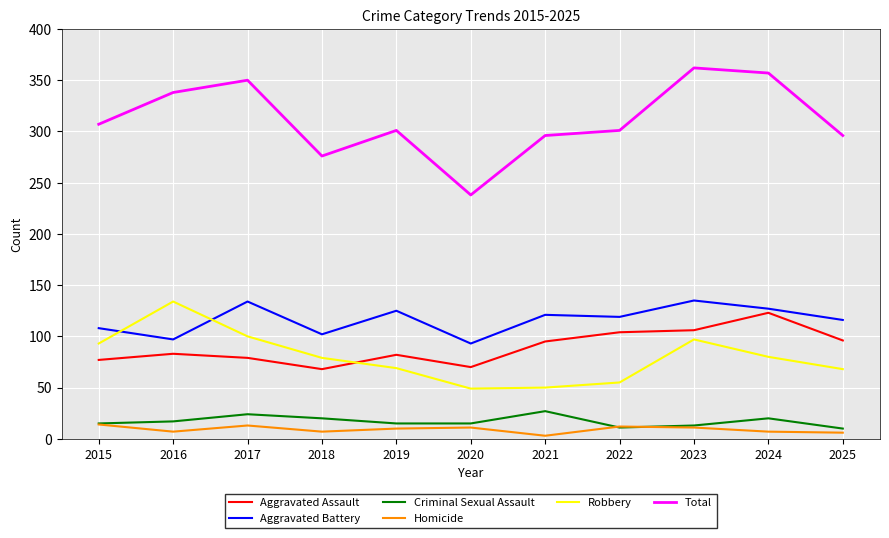

What are all the series names shown in the legend?

Aggravated Assault, Aggravated Battery, Criminal Sexual Assault, Homicide, Robbery, Total